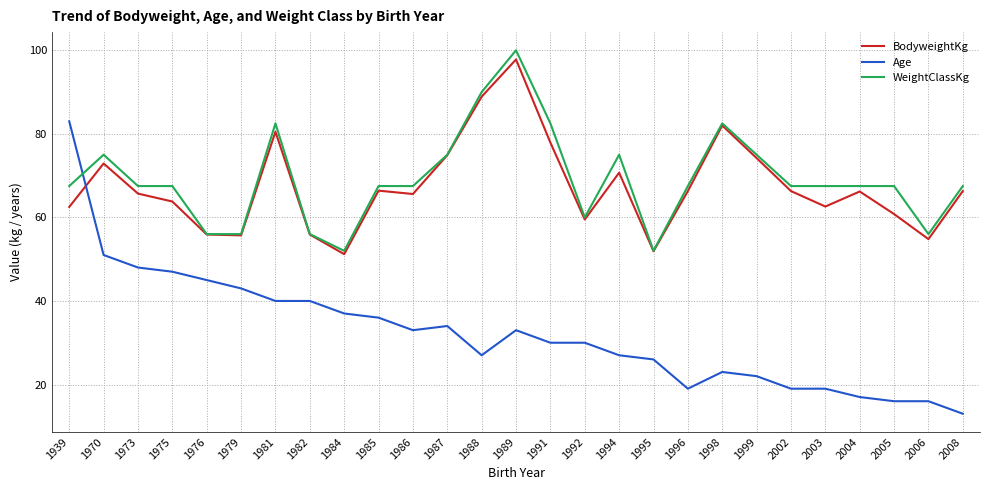

Is the value of BodyweightKg at 1976 greater than the value of WeightClassKg at 1981?

No